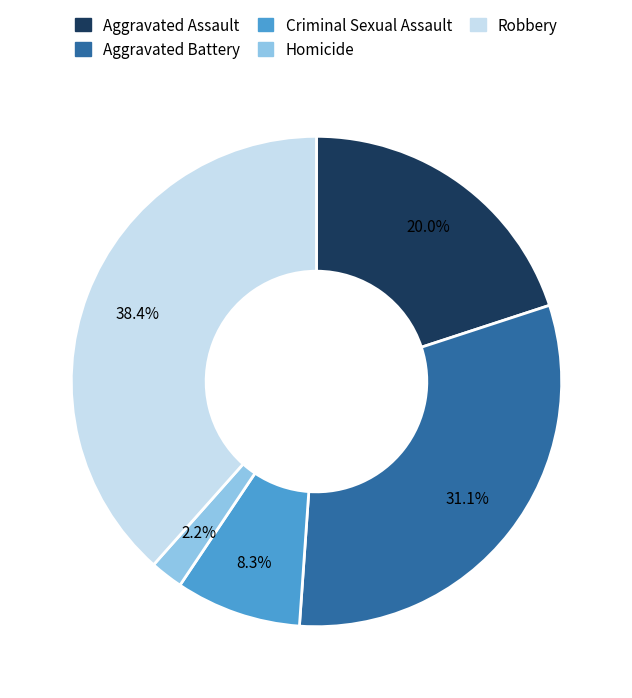

Which has a higher value, Robbery or Aggravated Assault?

Robbery